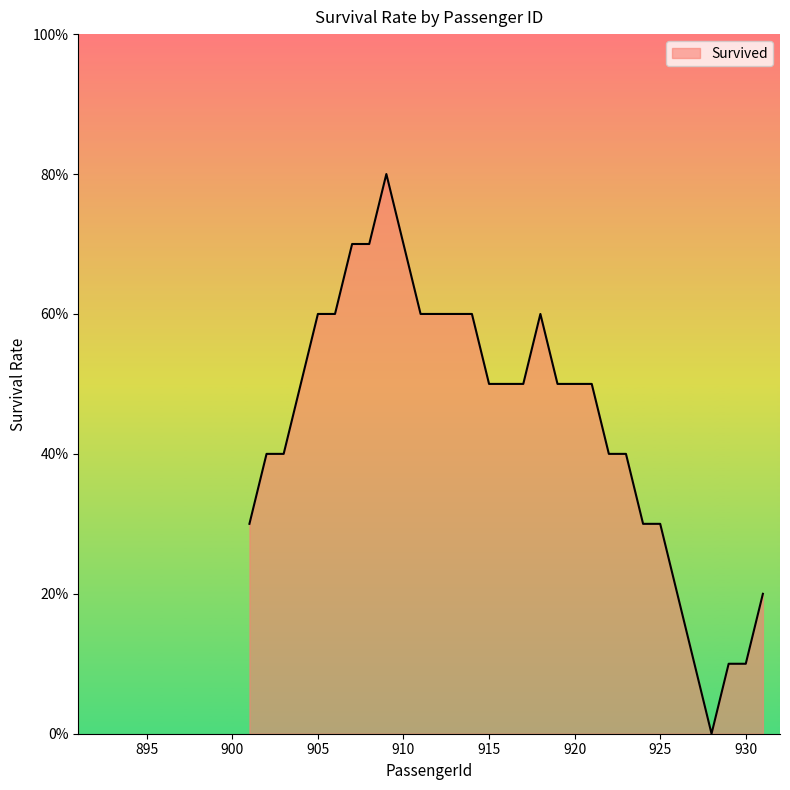

Does the chart have visible grid lines?

No